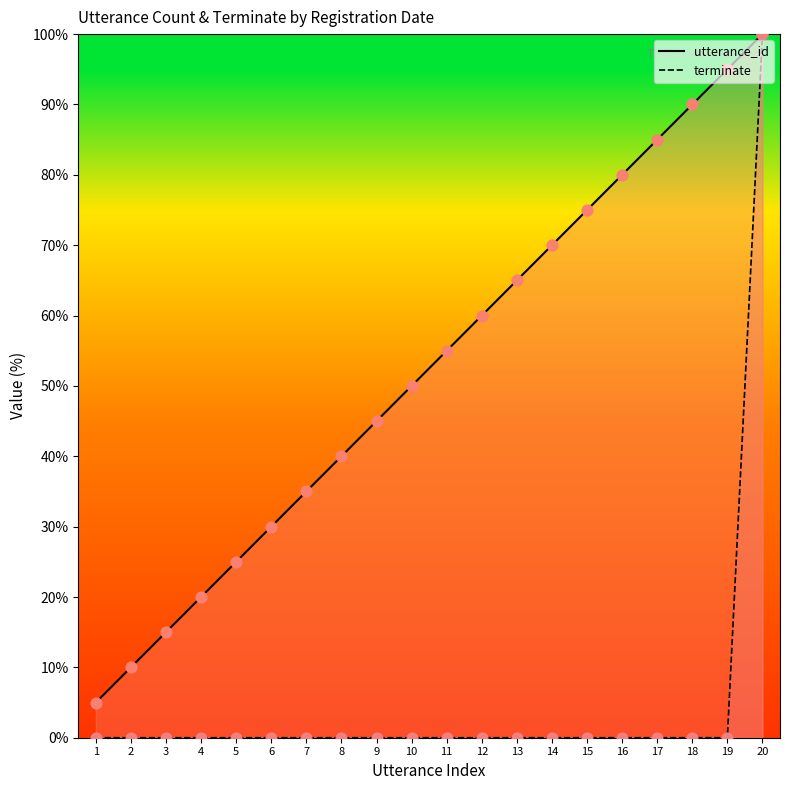

Which series has the largest total across all categories?

utterance_id